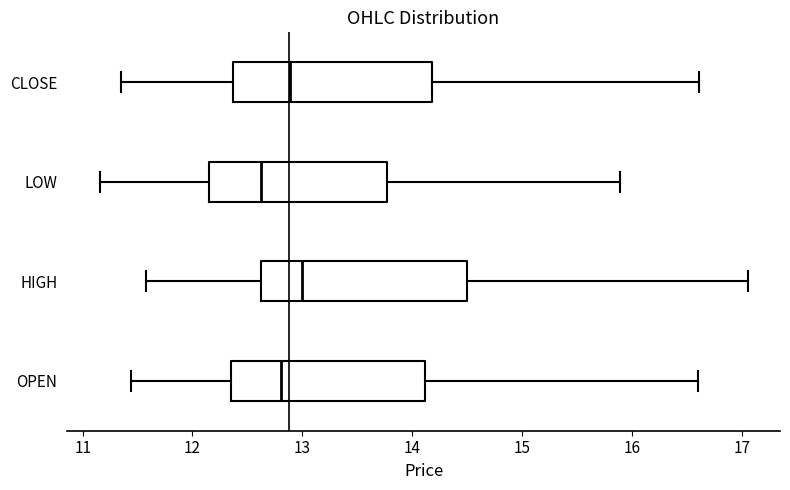

Reading bottom to top, read every box against the x-axis: the position of its median line, the range the box covers, and the ends of its whiskers. The values are not printed on the chart, so give them approximately, as read against the axis.

OPEN: median 12.8, box 12.4 to 14.1, whiskers 11.4 to 16.6
HIGH: median 13.0, box 12.6 to 14.5, whiskers 11.6 to 17.1
LOW: median 12.6, box 12.1 to 13.8, whiskers 11.2 to 15.9
CLOSE: median 12.9, box 12.4 to 14.2, whiskers 11.4 to 16.6